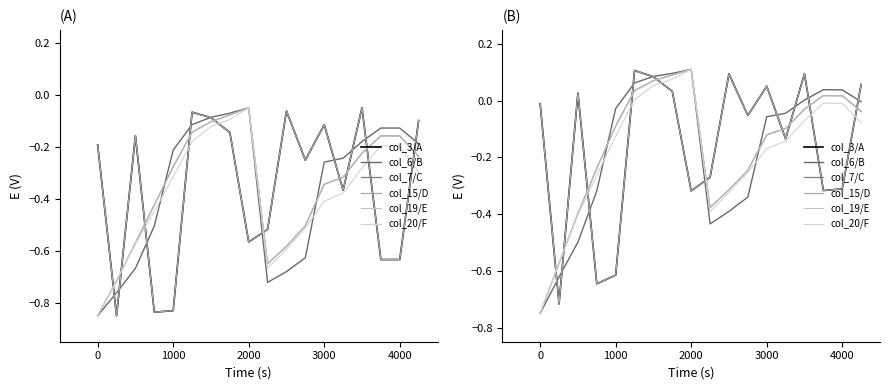

True or false: col_3/A and col_20/F intersect in this chart.

True